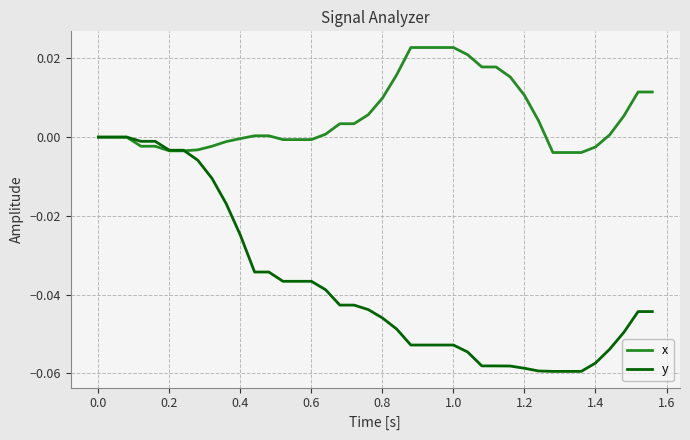

Which series has the largest total across all categories?

x